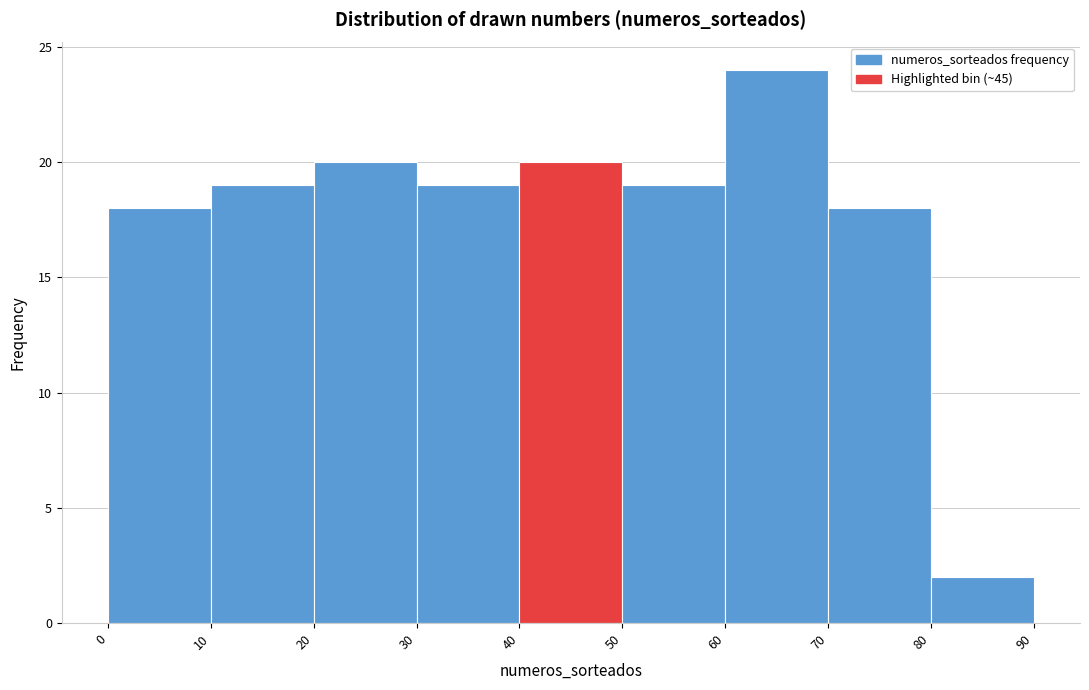

Reading left to right, transcribe this chart: for each bar, give the range it covers on the x-axis and its height. The values are not printed on the chart, so give them approximately, as read against the axis.

0 to 10: 18
10 to 20: 19
20 to 30: 20
30 to 40: 19
40 to 50: 20
50 to 60: 19
60 to 70: 24
70 to 80: 18
80 to 90: 2